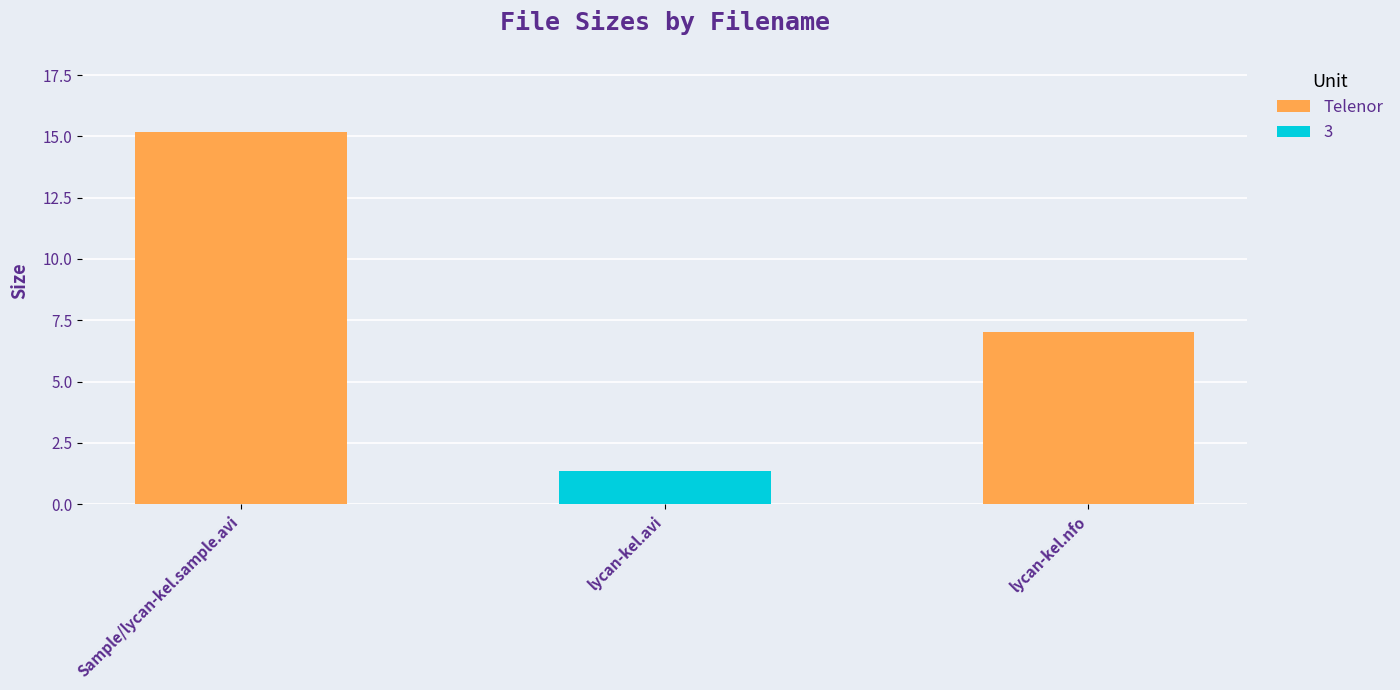

Is it true that the value at lycan-kel.avi is 2.3?

False